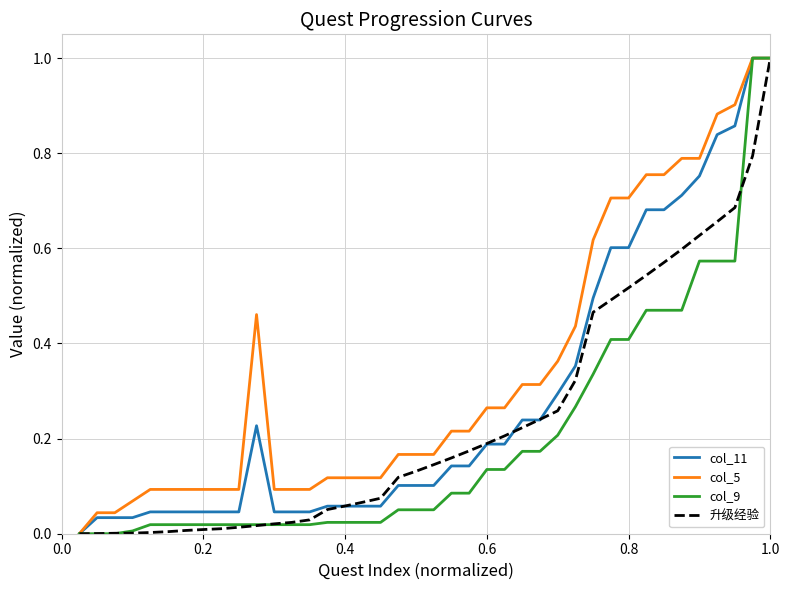

Rank the series by their average value, from highest to lowest.

col_5, col_11, 升级经验, col_9